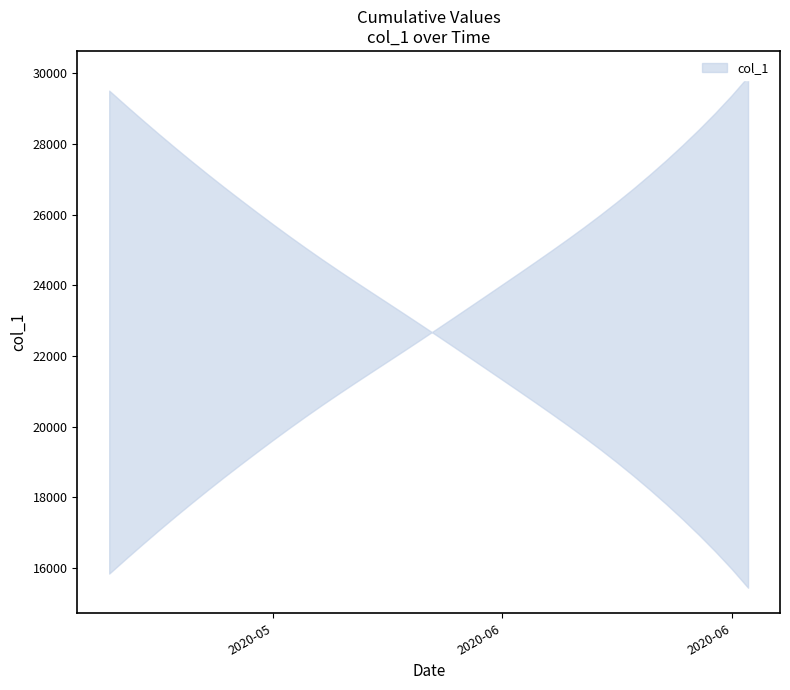

Reading left to right, list all the values displayed in this chart.

15842.6	16255.6	16660.6	17059.1	17448.8	17829.6	18203.4	18569.2	18926.0	19278.1	19624.1	19963.1	20294.5	20617.6	20932.6	21241.4	21546.0	21849.1	22153.2	22459.8	22769.2	23080.9	23394.2	23708.8	24024.2	24341.0	24660.5	24983.8	25313.2	25651.1	26000.1	26362.2	26738.6	27130.8	27539.4	27965.5	28411.2	28879.2	29375.2	29907.2